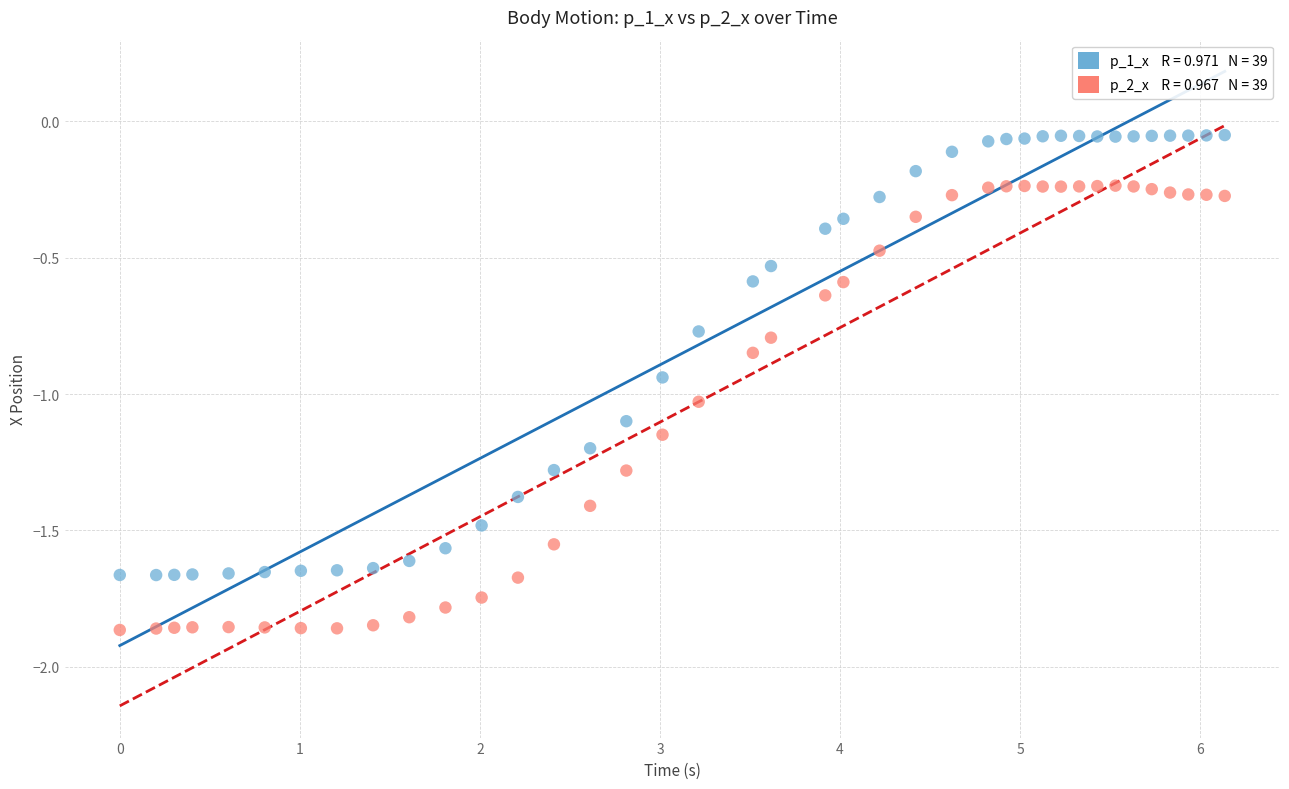

Across all data points, what is the range of X values (max minus min)?

6.1